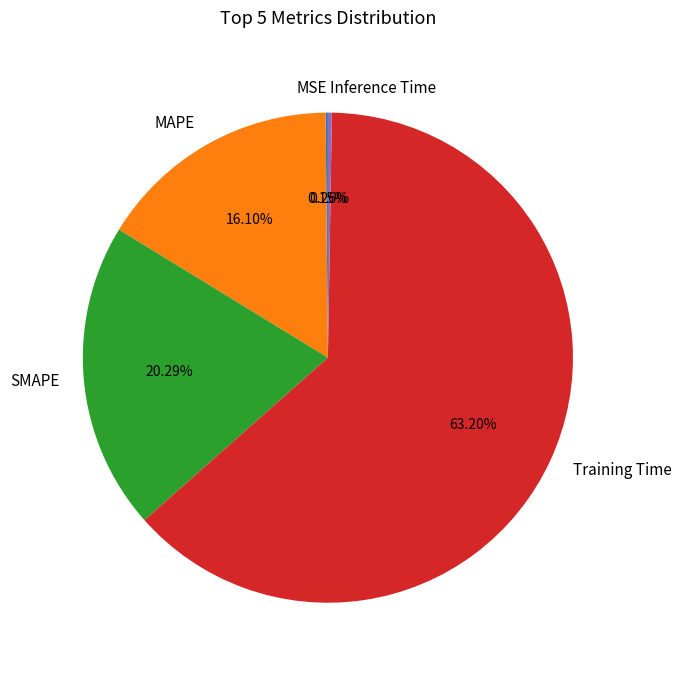

Is there a majority slice in this chart?

Yes